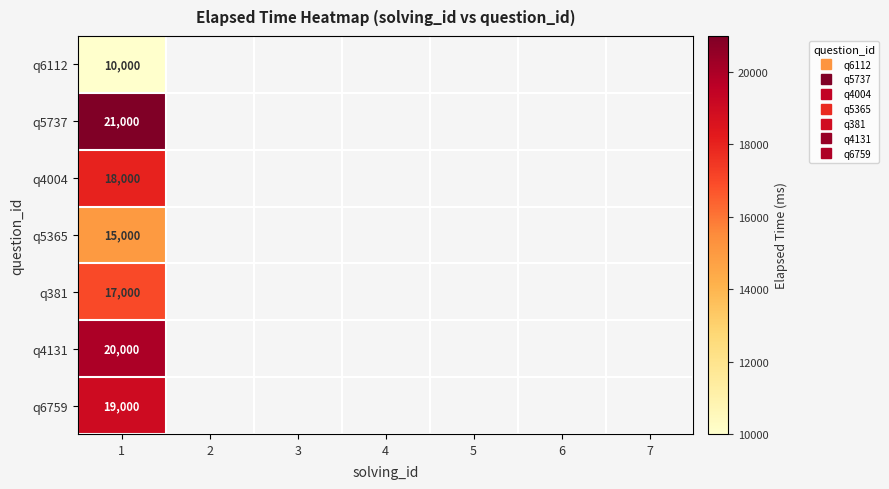

What is the smallest value displayed?

10000.0